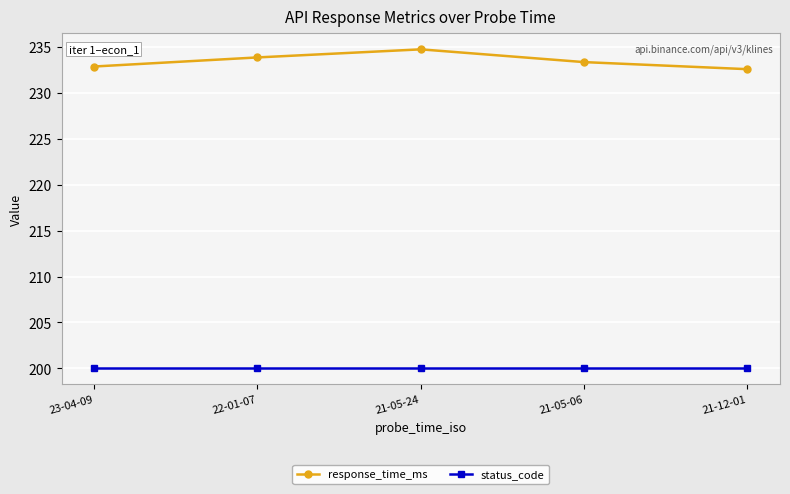

What is the minimum value for status_code?

200.0